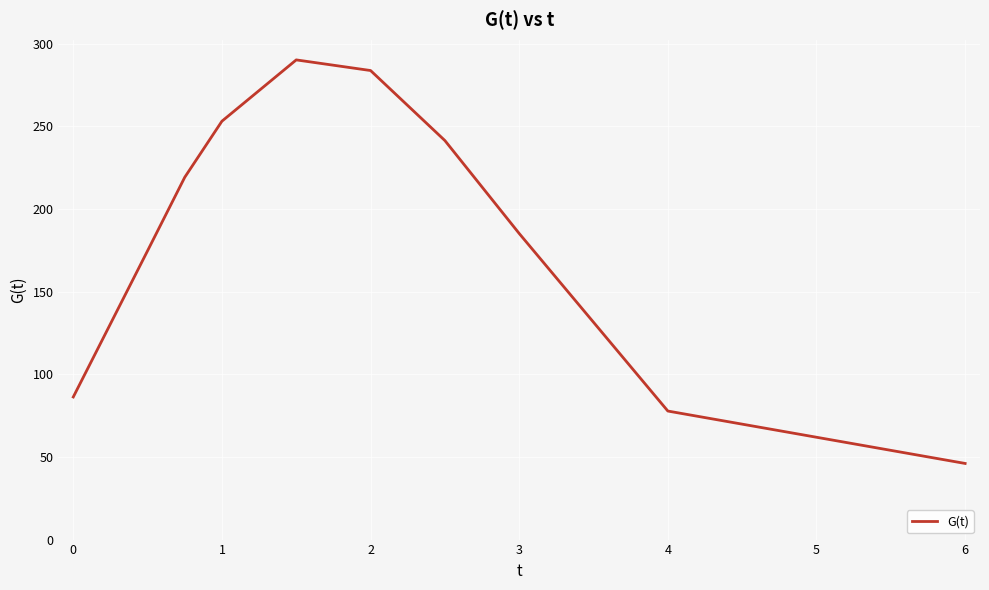

What is the maximum value shown in the chart?

290.2